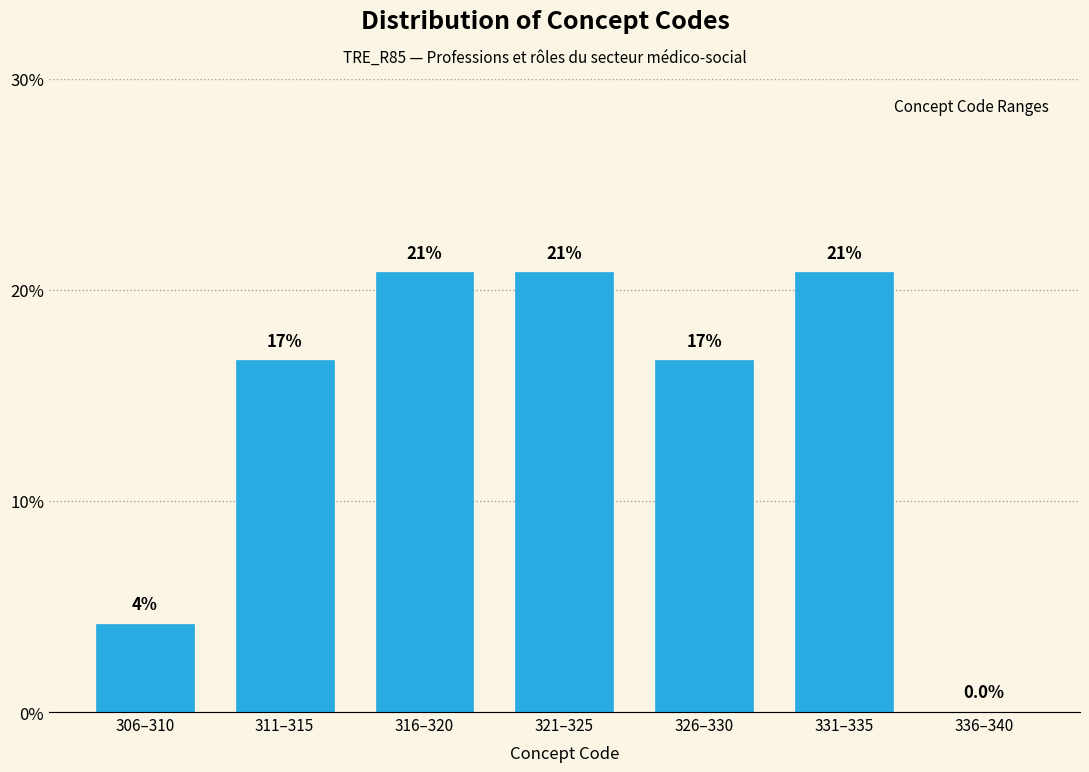

Are the bars horizontal?

No